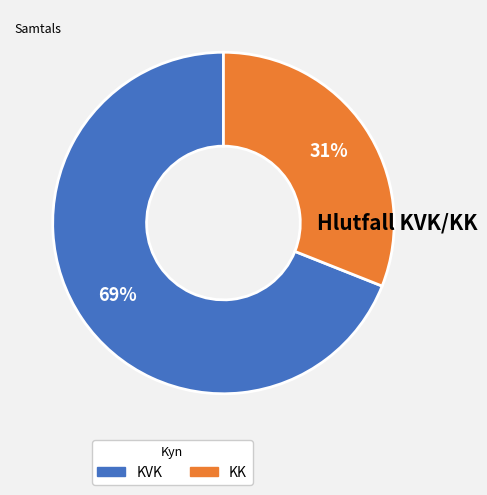

Is there any slice that represents more than half of the pie?

Yes